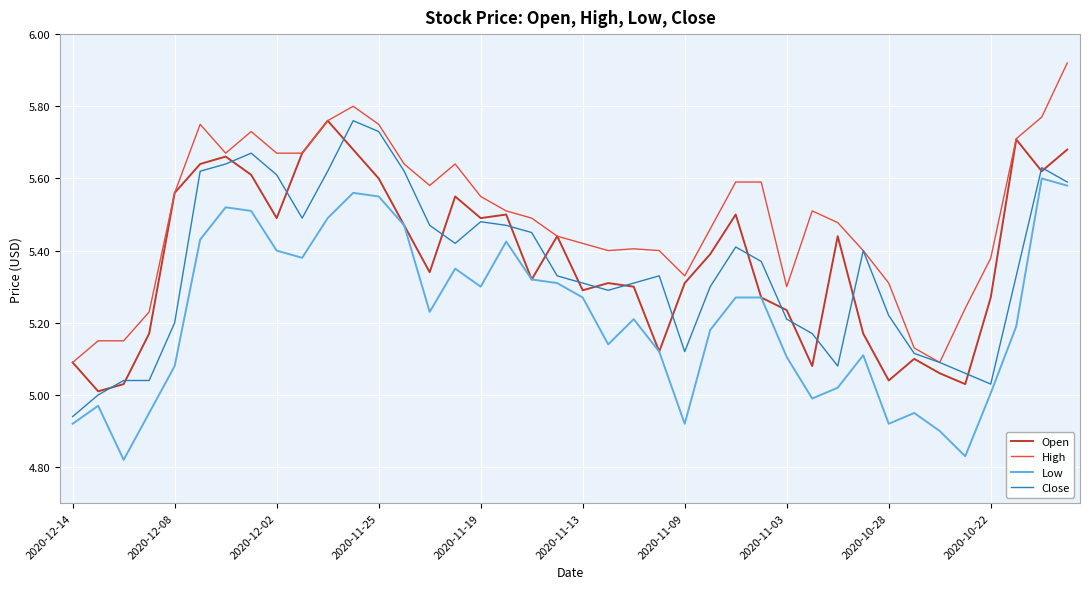

True or false: Low and High cross at least once.

False